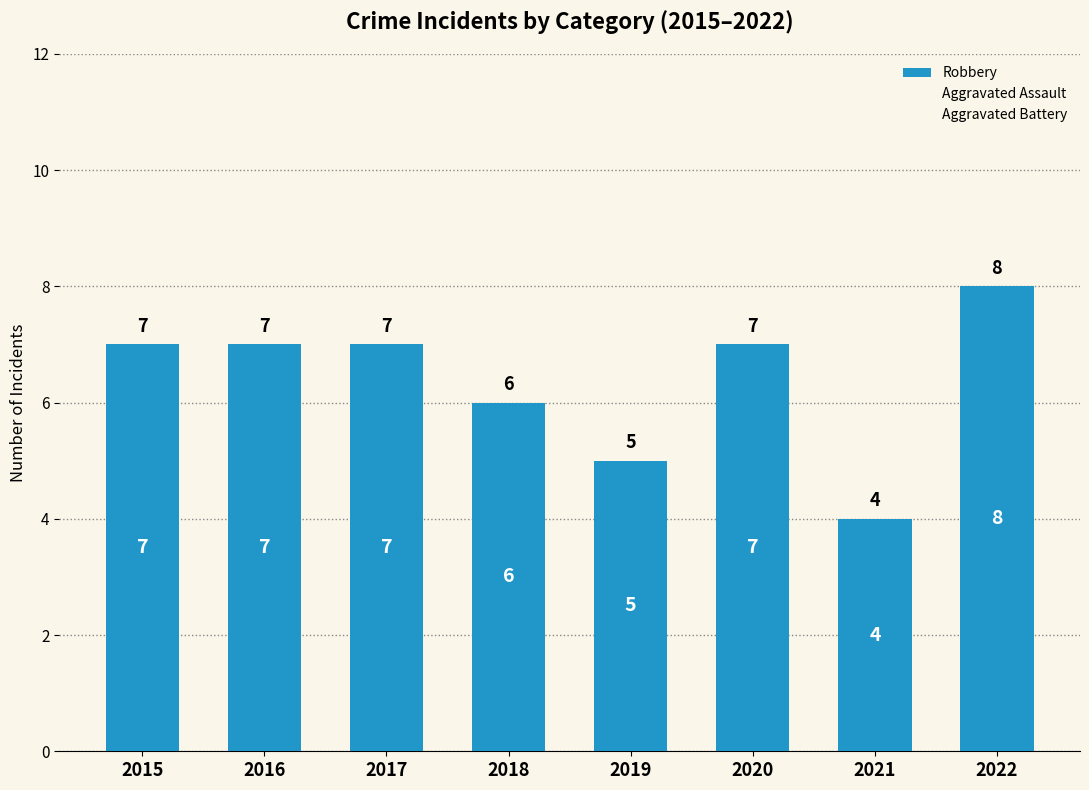

How many values are below 7?

3